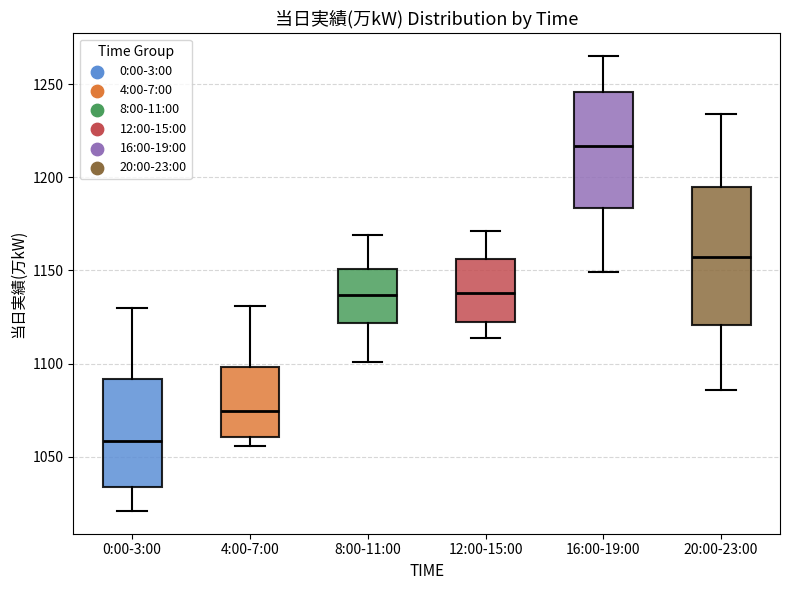

Reading left to right, transcribe this box plot: for each box, give where its median line is, the range the box spans, and where its two whiskers end, as read against the y-axis. The values are not printed on the chart, so give them approximately, as read against the axis.

0:00-3:00: median 1060, box 1035 to 1090, whiskers 1020 to 1130
4:00-7:00: median 1075, box 1060 to 1100, whiskers 1055 to 1130
8:00-11:00: median 1135, box 1120 to 1150, whiskers 1100 to 1170
12:00-15:00: median 1140, box 1120 to 1155, whiskers 1115 to 1170
16:00-19:00: median 1215, box 1185 to 1245, whiskers 1150 to 1265
20:00-23:00: median 1155, box 1120 to 1195, whiskers 1085 to 1235